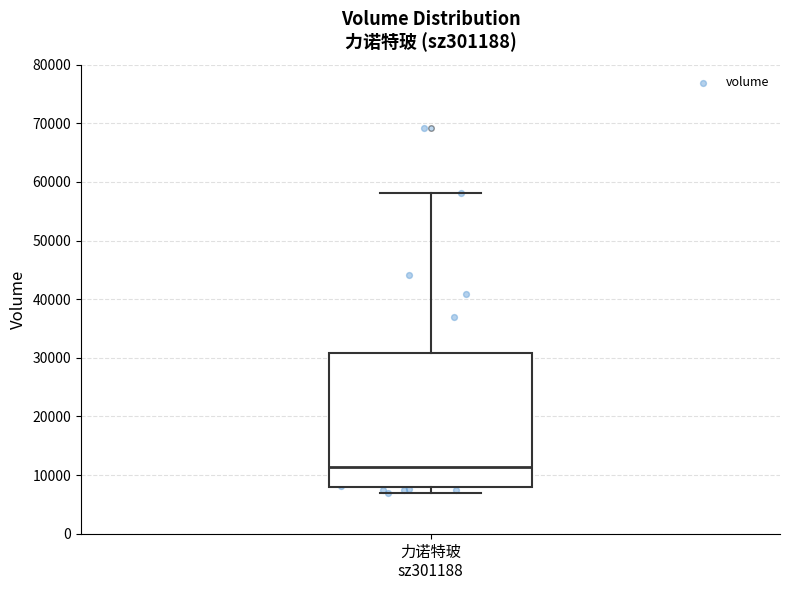

Read this box plot against the y-axis: the position of the median line, the range covered by the box, and the ends of both whiskers. The values are not printed on the chart, so give them approximately, as read against the axis.

median 11000, box 8000 to 31000, whiskers 7000 to 58000